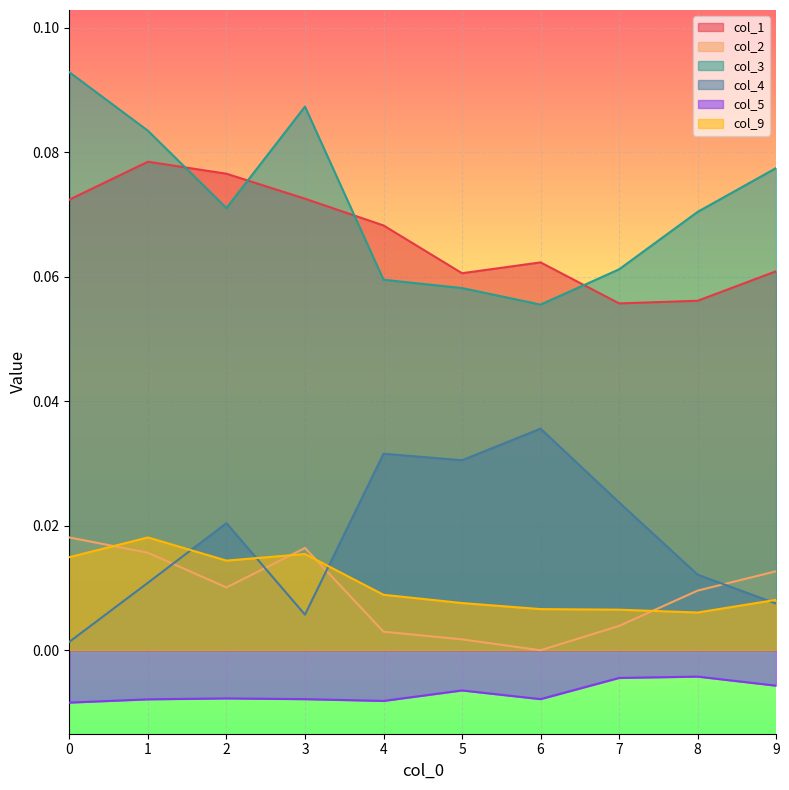

True or false: col_5 and col_1 cross at least once.

False